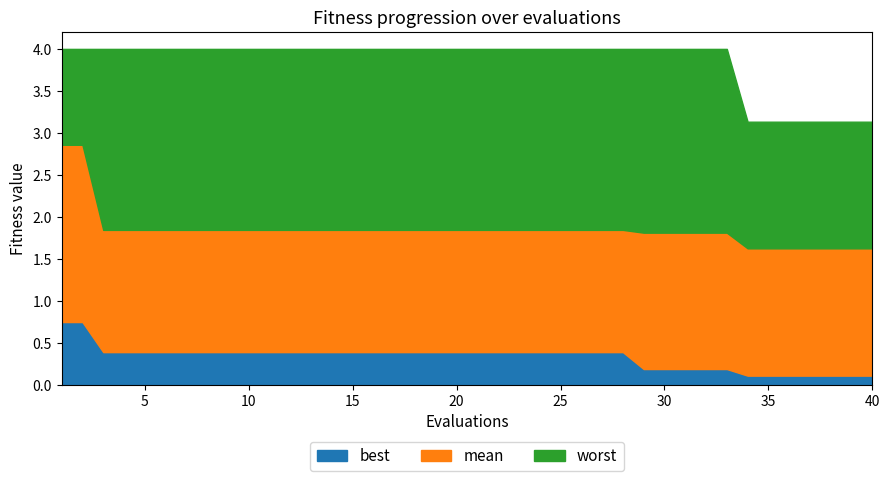

True or false: mean and best intersect in this chart.

False